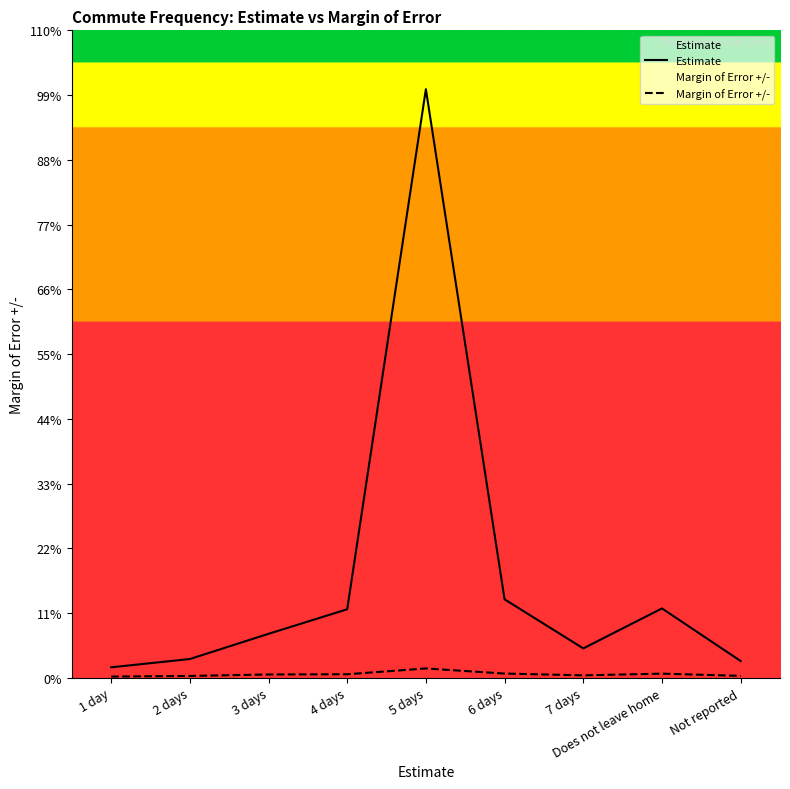

True or false: Margin of Error +/- has more than 1 points higher than both neighbors.

True